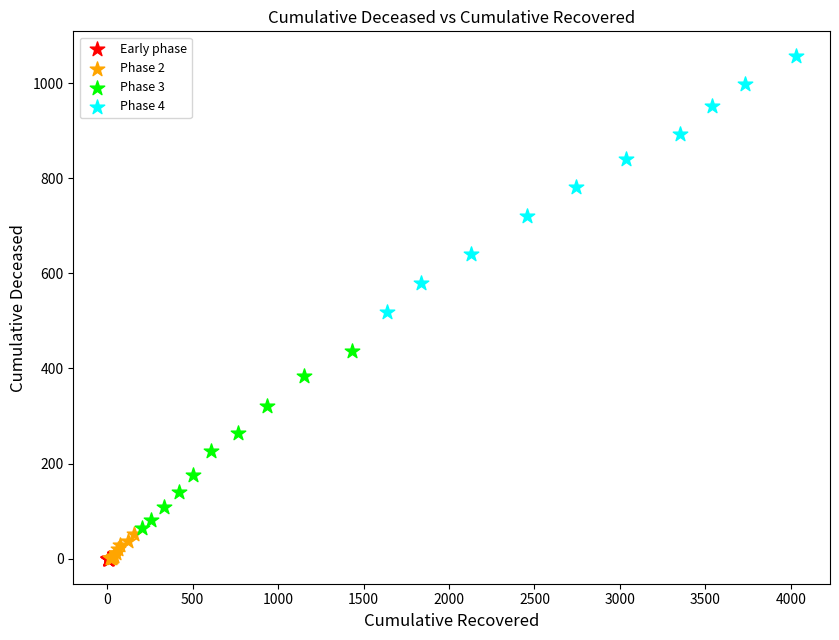

Which series reaches the maximum Y coordinate?

Phase 4